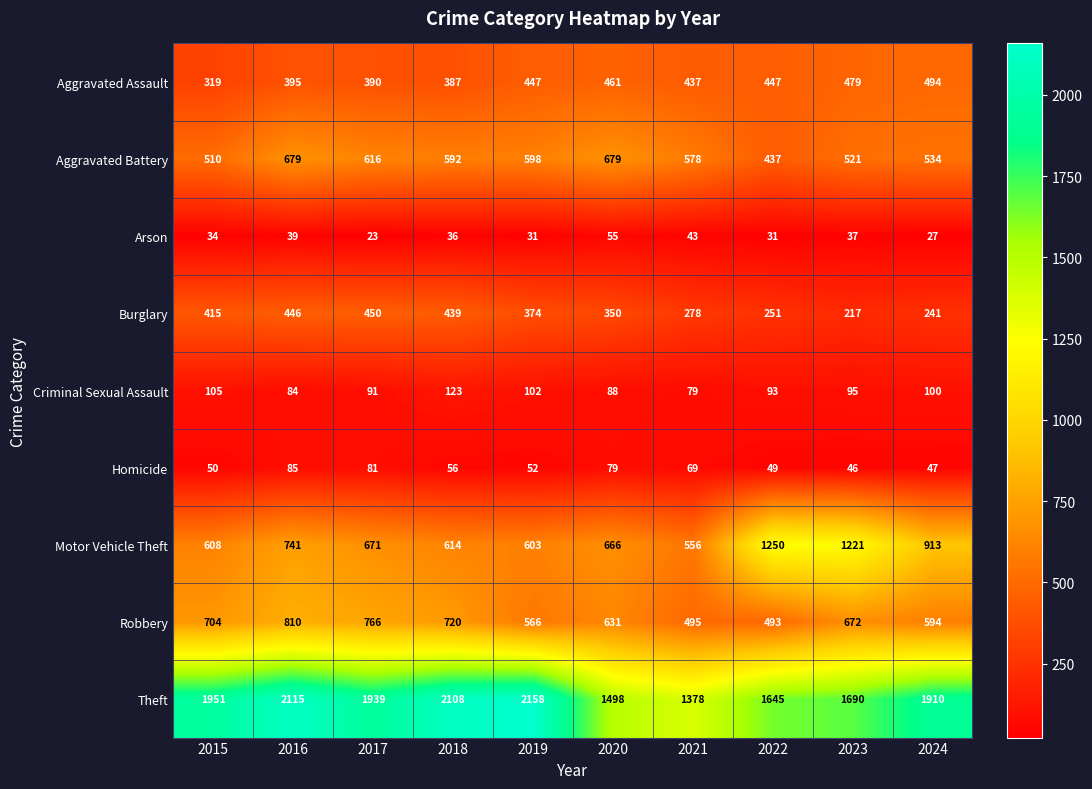

Where is Arson nearest to the value 39?

2016